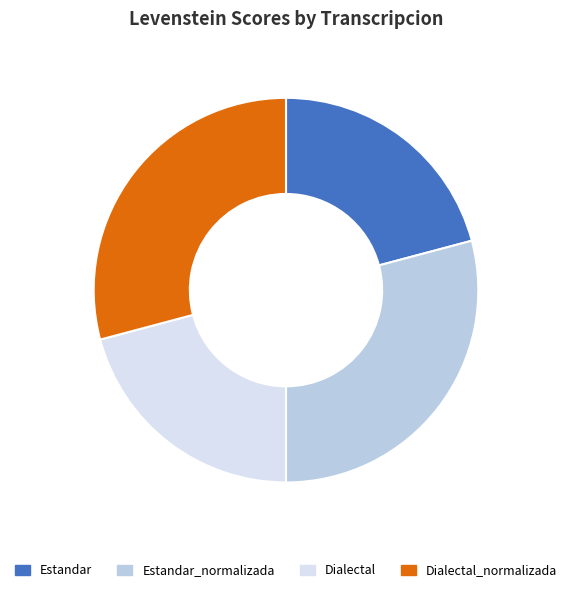

Is there a majority slice in this chart?

No